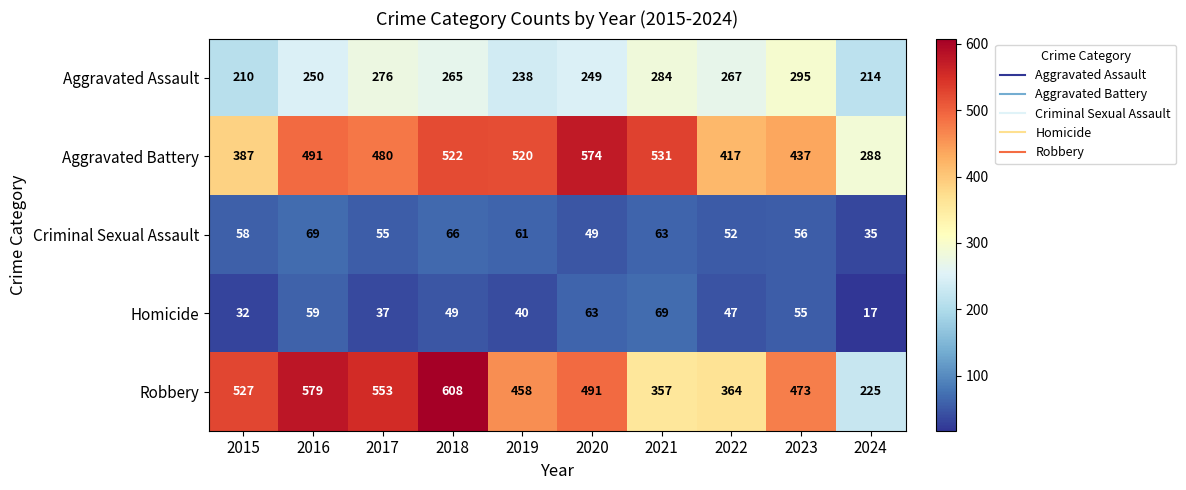

At which label is Criminal Sexual Assault closest to 52?

2022